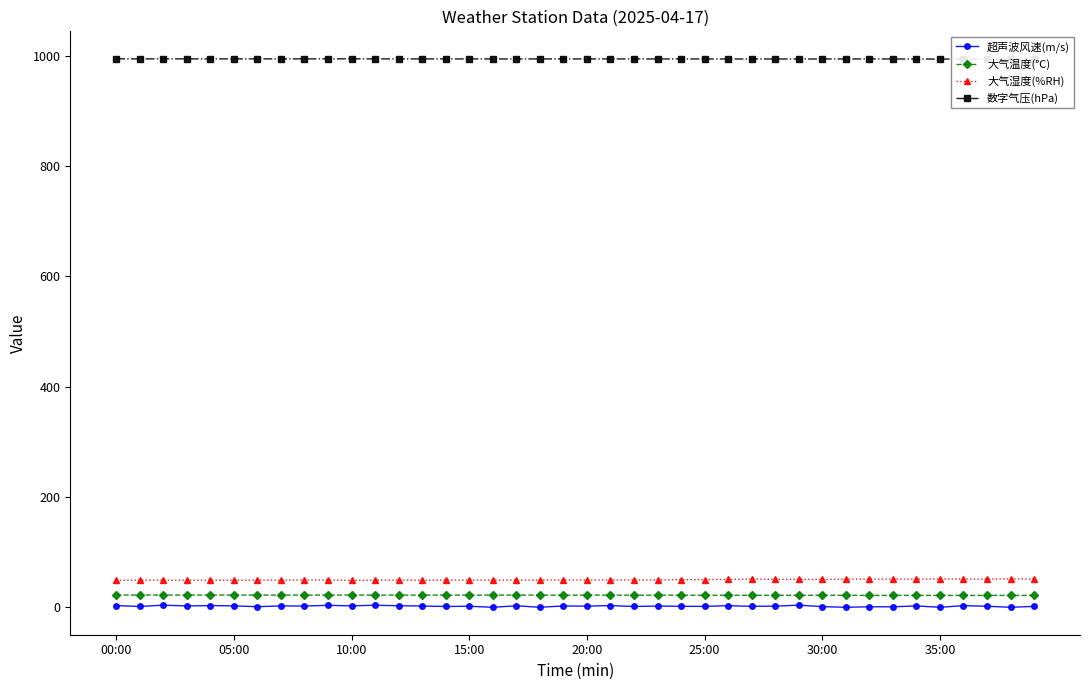

How many data points does each series have?

40